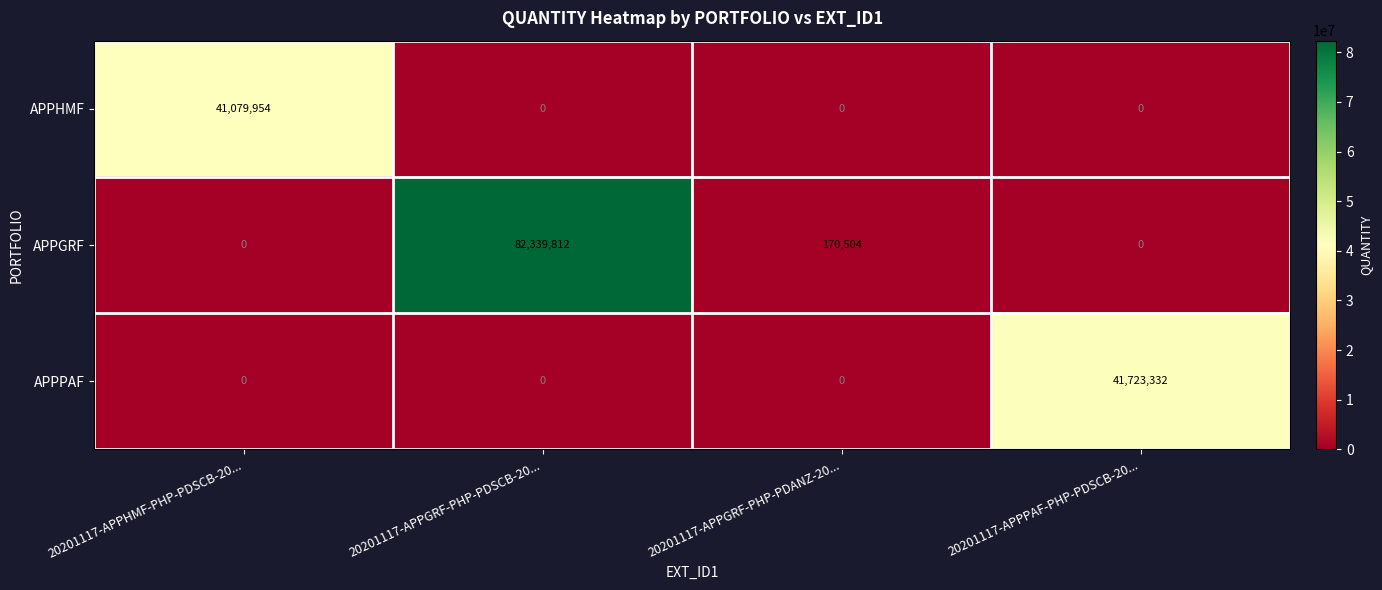

What is the maximum value for APPGRF?

82339812